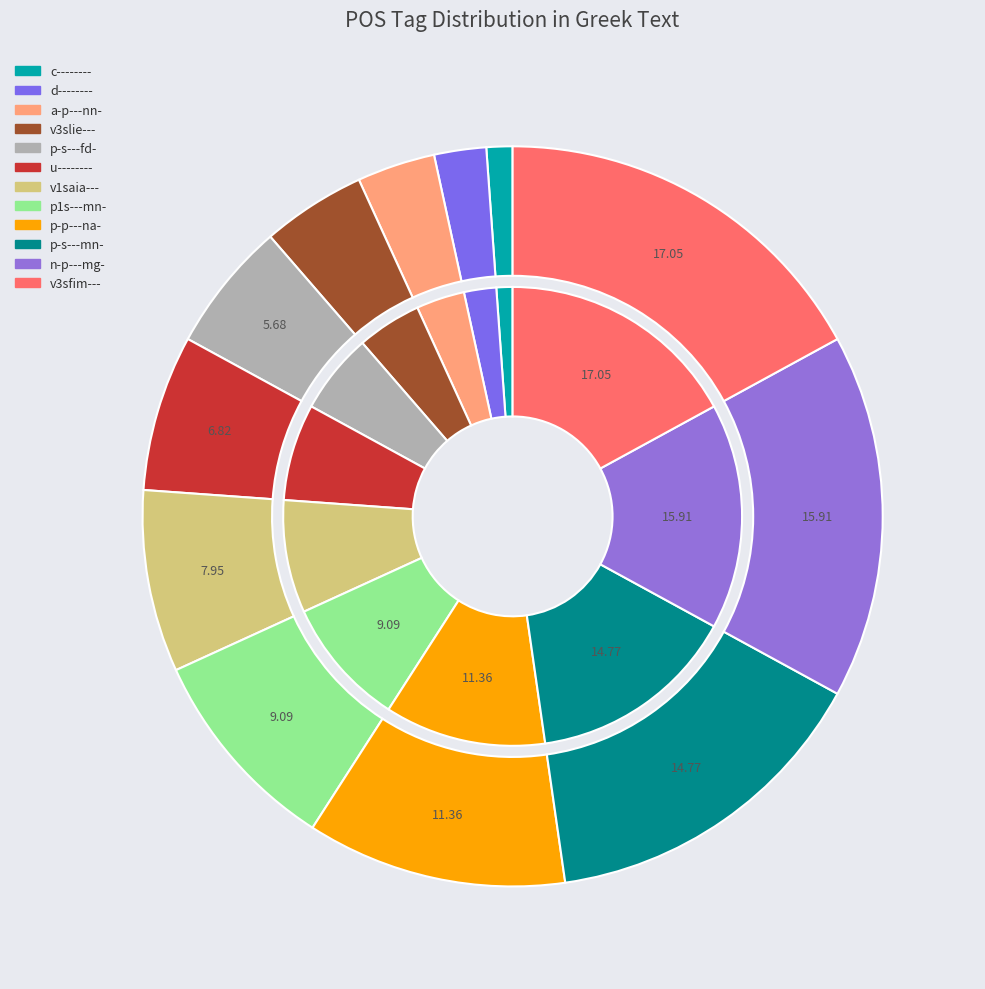

Which category has the biggest portion of the pie?

v3sfim---